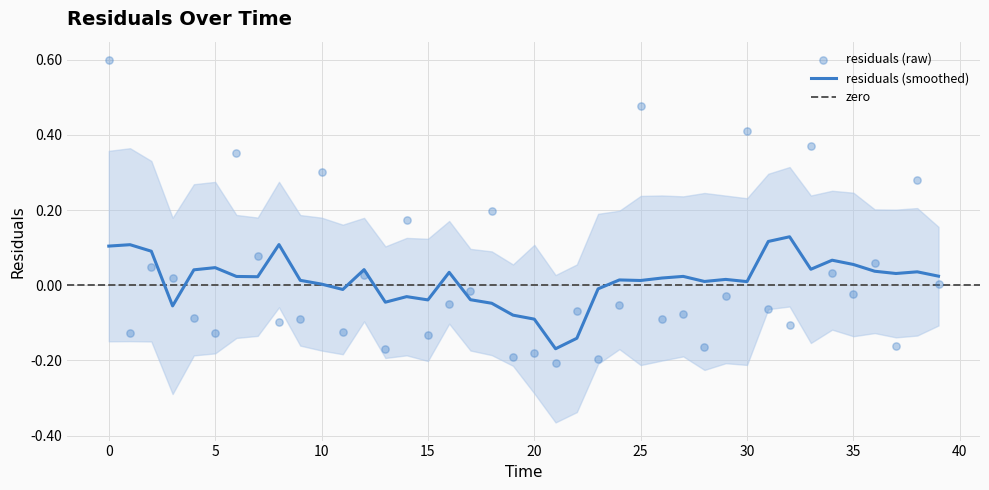

What is the change in value from 17 to 26?

-0.1